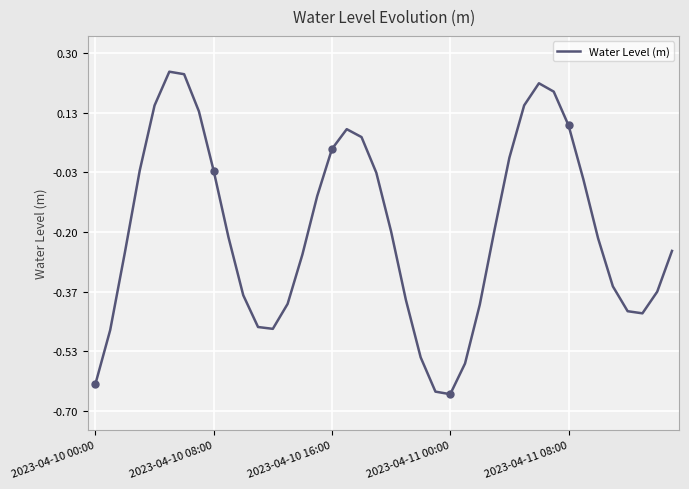

How many values exceed 0?

12